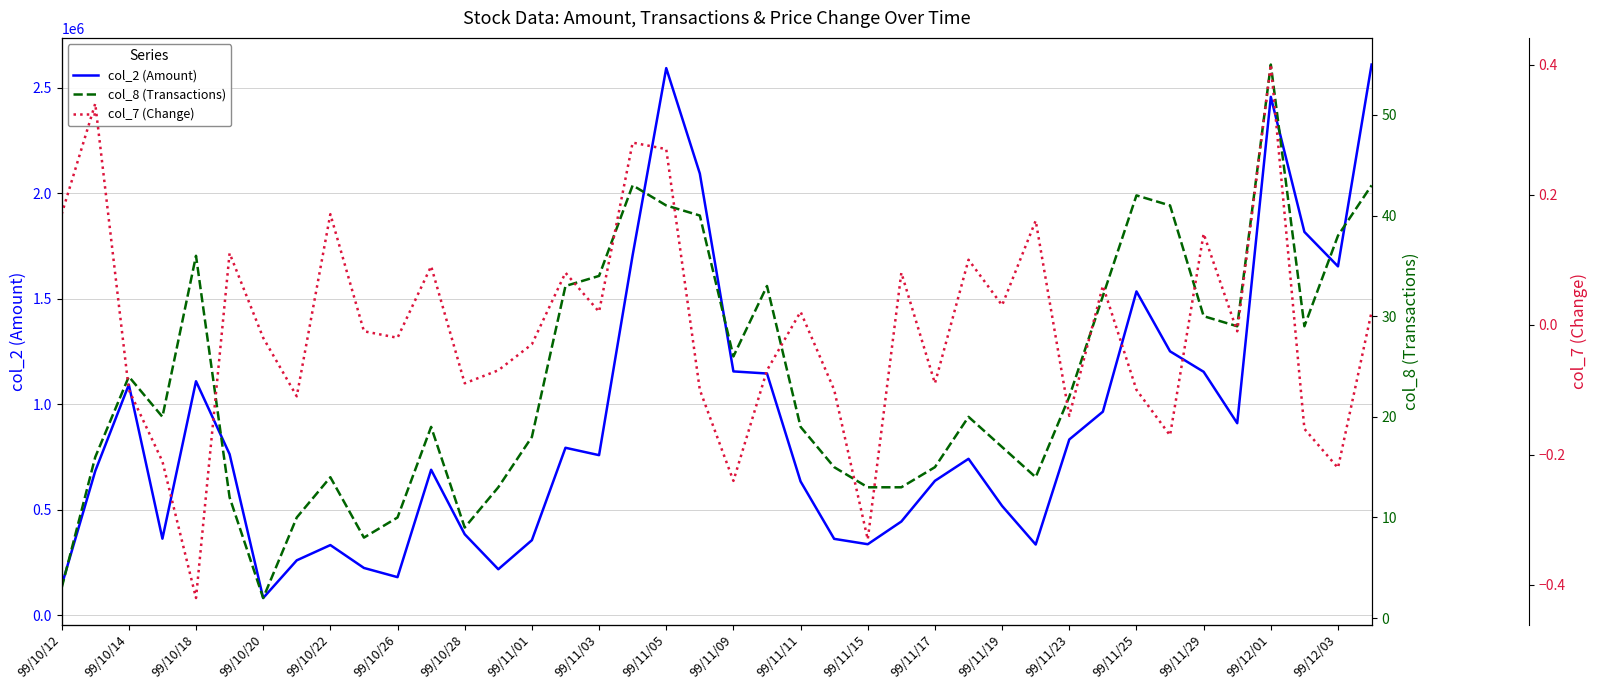

List the series in order of their peak value, lowest first.

col_7 (Change), col_8 (Transactions), col_2 (Amount)